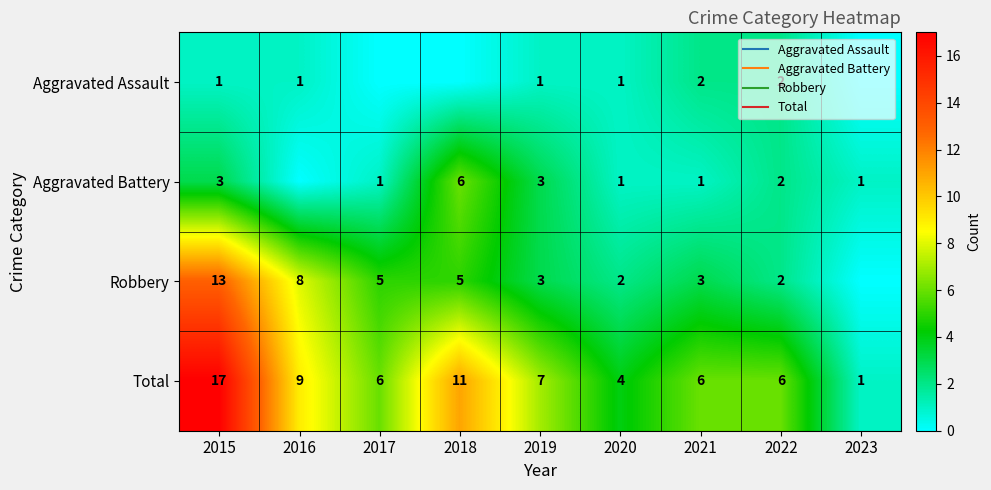

What is the maximum value shown in the chart?

17